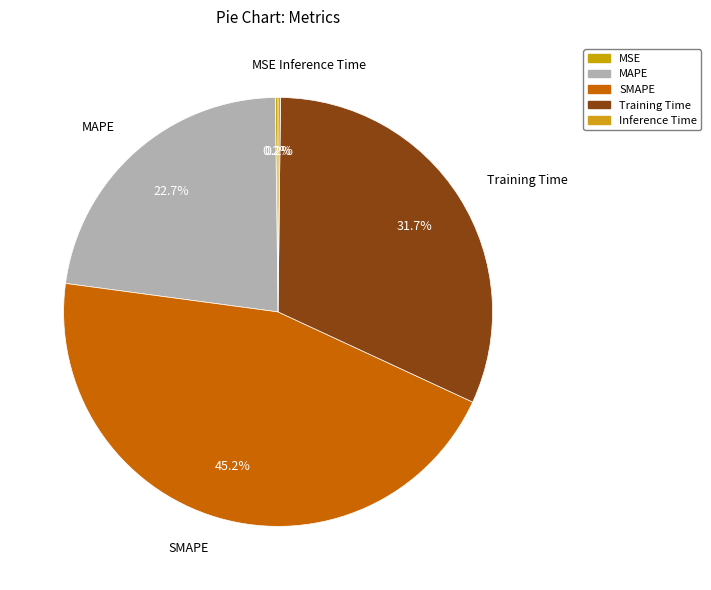

Combined, what portion of the pie is Training Time and MAPE?

54.4%